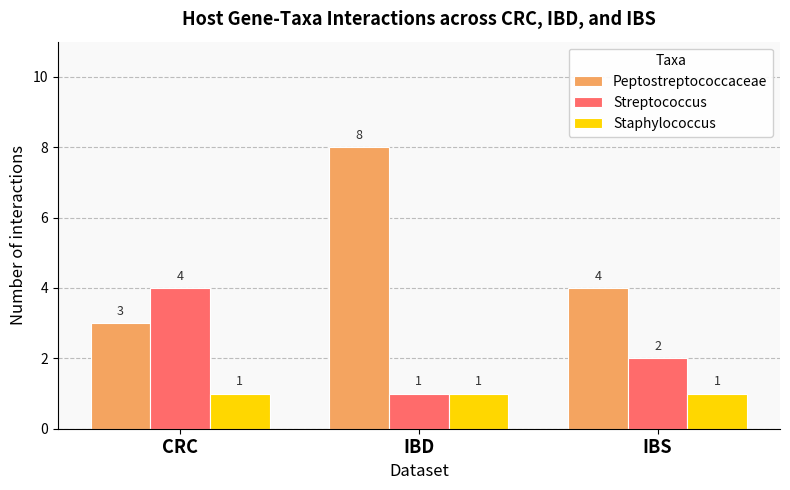

Which category has the lowest value in the Peptostreptococcaceae series?

CRC